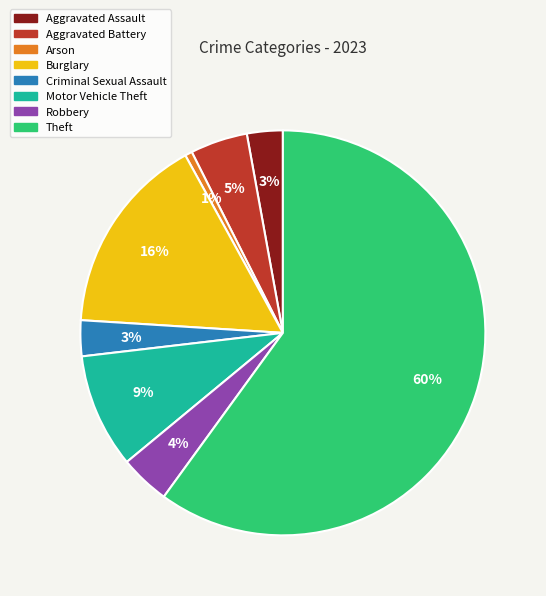

What is the largest slice in the pie chart?

Theft